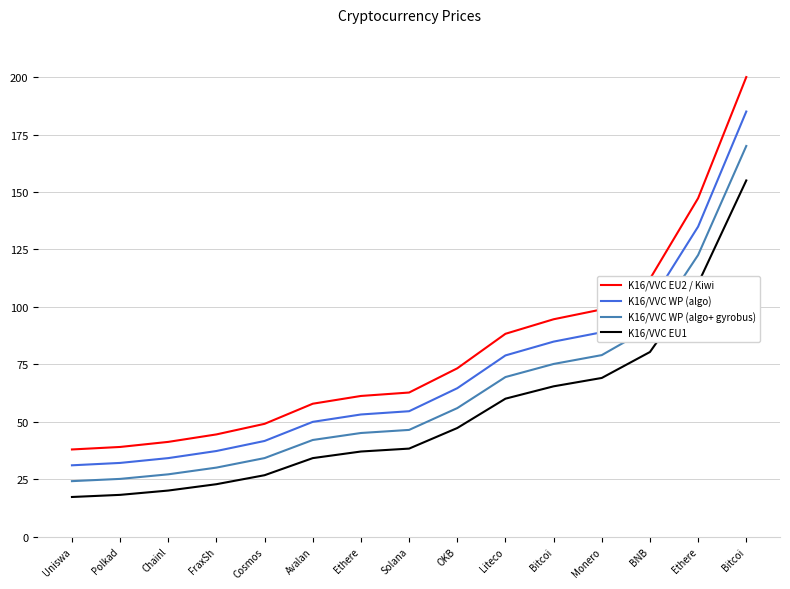

Which series changed the most between Uniswa and Monero?

K16/VVC EU2 / Kiwi